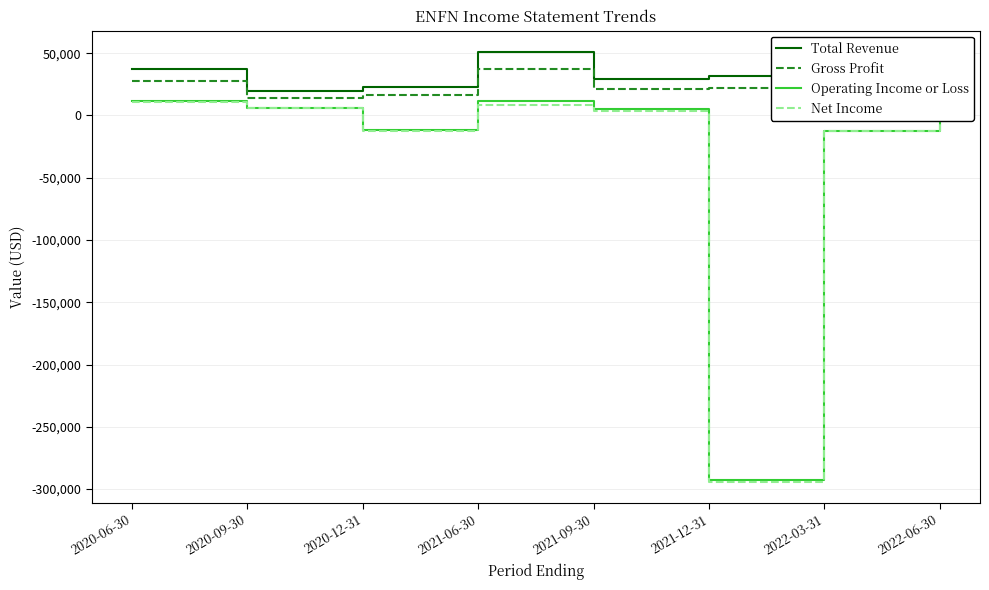

The Total Revenue series shows 8126 at 2021-09-30. True or false?

False